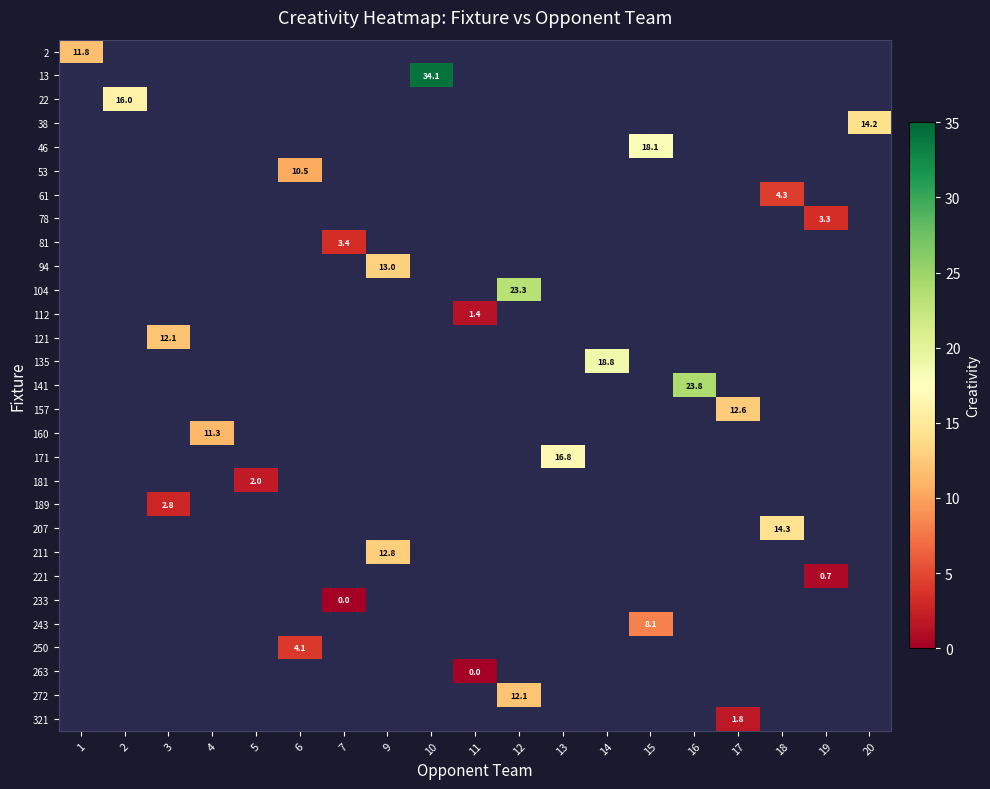

Which label corresponds to the smallest value in the chart?

7